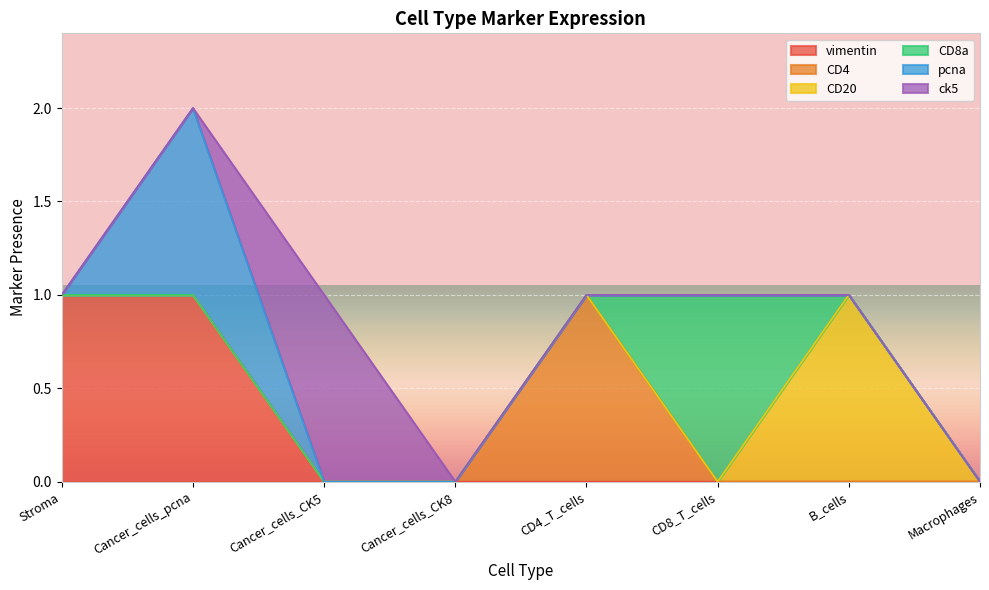

Which label corresponds to the smallest value in the chart?

Cancer_cells_CK5